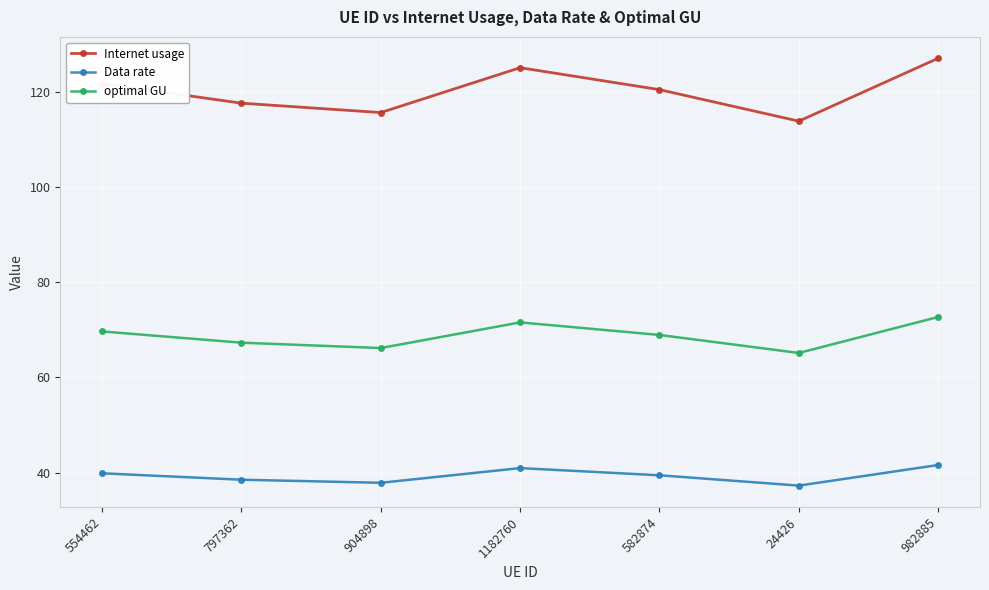

How many lines are shown in the chart?

3